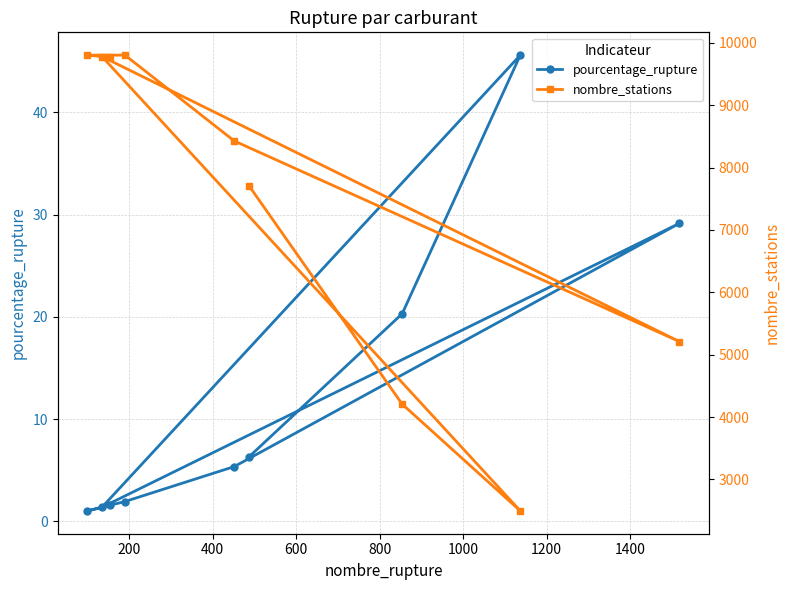

What is the highest value of the pourcentage_rupture series?

45.6